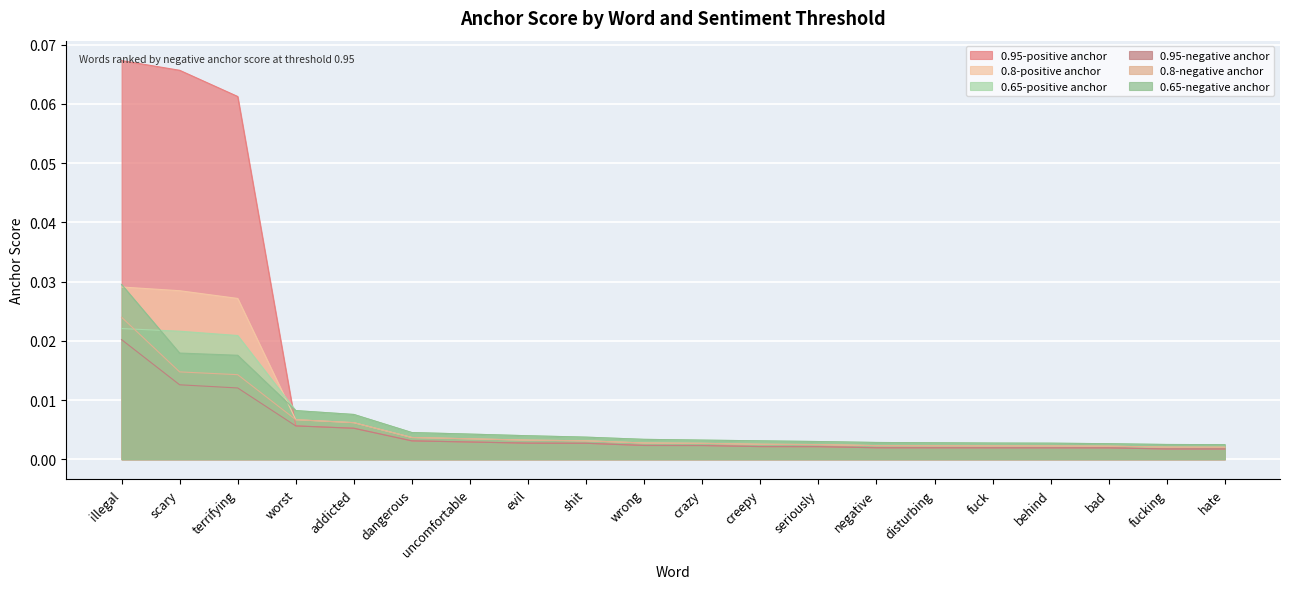

Reading right to left, what are all the values shown in this chart?

0.95-positive anchor: 0.0	0.0	0.0	0.0	0.0	0.0	0.0	0.0	0.0	0.0	0.0	0.0	0.0	0.0	0.0	0.0	0.0	0.1	0.1	0.1
0.8-positive anchor: 0.0	0.0	0.0	0.0	0.0	0.0	0.0	0.0	0.0	0.0	0.0	0.0	0.0	0.0	0.0	0.0	0.0	0.0	0.0	0.0
0.65-positive anchor: 0.0	0.0	0.0	0.0	0.0	0.0	0.0	0.0	0.0	0.0	0.0	0.0	0.0	0.0	0.0	0.0	0.0	0.0	0.0	0.0
0.95-negative anchor: 0.0	0.0	0.0	0.0	0.0	0.0	0.0	0.0	0.0	0.0	0.0	0.0	0.0	0.0	0.0	0.0	0.0	0.0	0.0	0.0
0.8-negative anchor: 0.0	0.0	0.0	0.0	0.0	0.0	0.0	0.0	0.0	0.0	0.0	0.0	0.0	0.0	0.0	0.0	0.0	0.0	0.0	0.0
0.65-negative anchor: 0.0	0.0	0.0	0.0	0.0	0.0	0.0	0.0	0.0	0.0	0.0	0.0	0.0	0.0	0.0	0.0	0.0	0.0	0.0	0.0